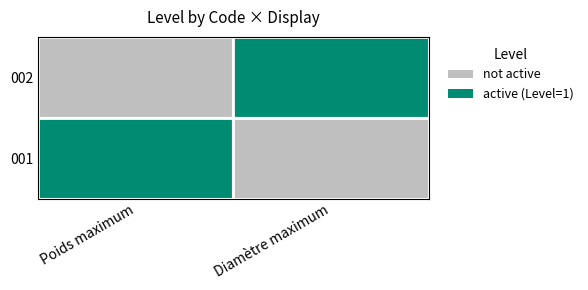

What are all the series names shown in the legend?

not active, active (Level=1)